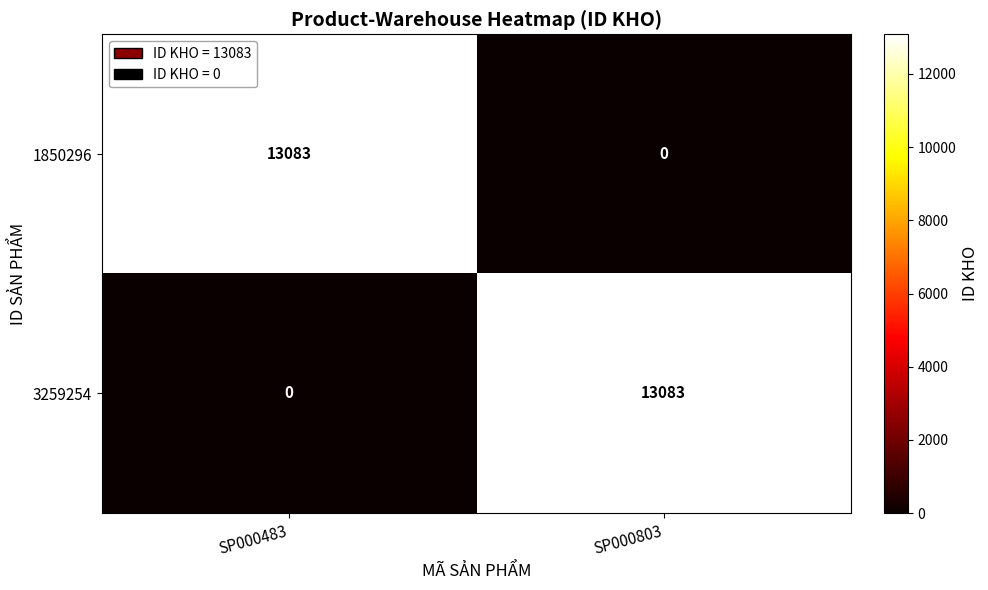

What is the difference between the highest and lowest values at SP000483?

13083